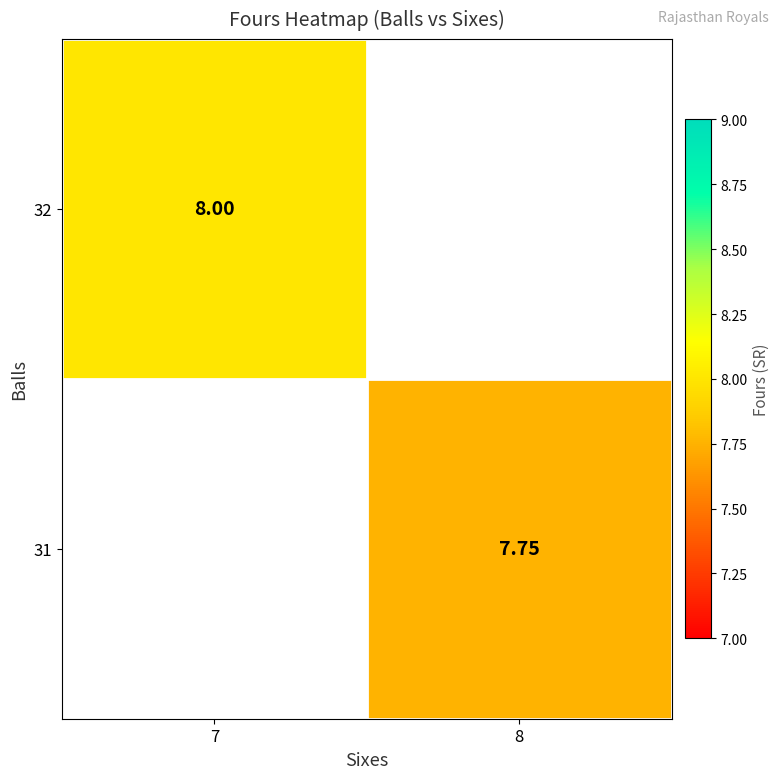

How many categories are shown in the chart?

2